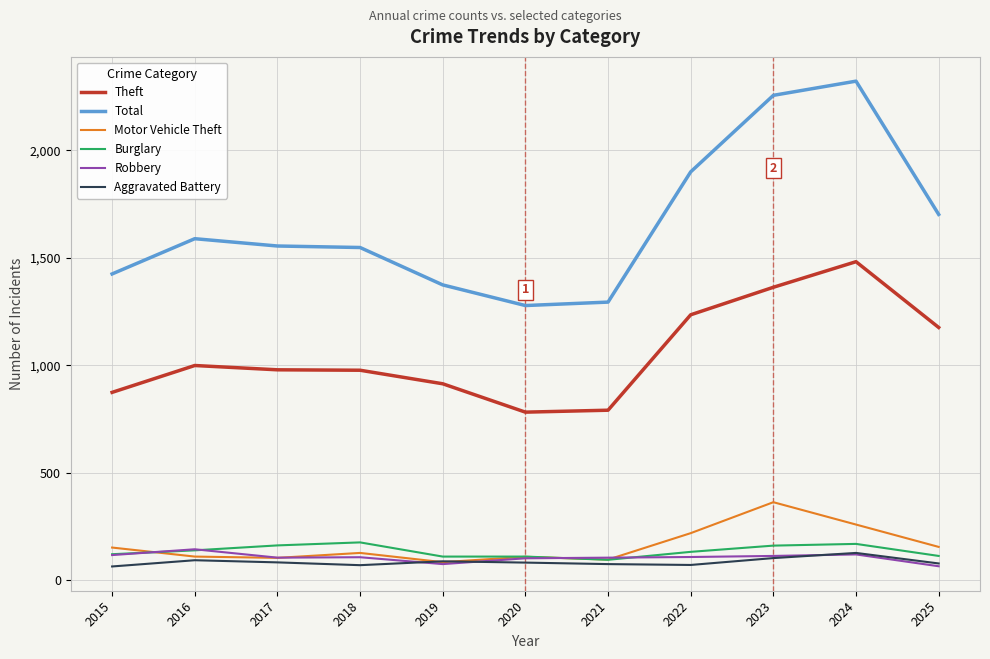

What is the difference between the highest and lowest values at 2024?

2202